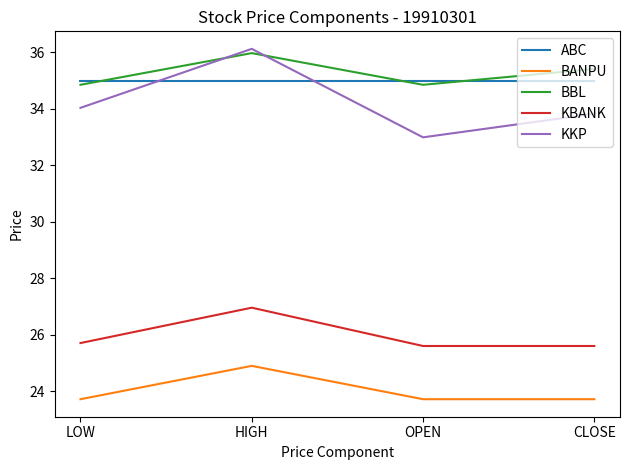

What is the lowest value of the ABC series?

35.0